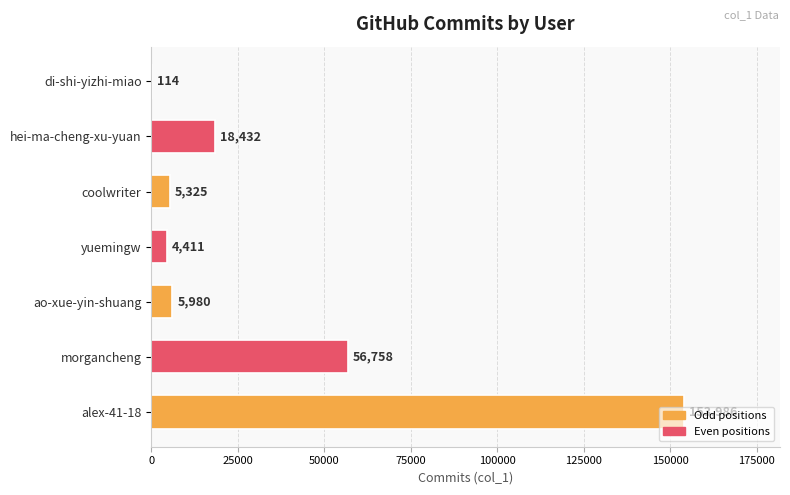

Are the bars horizontal?

Yes